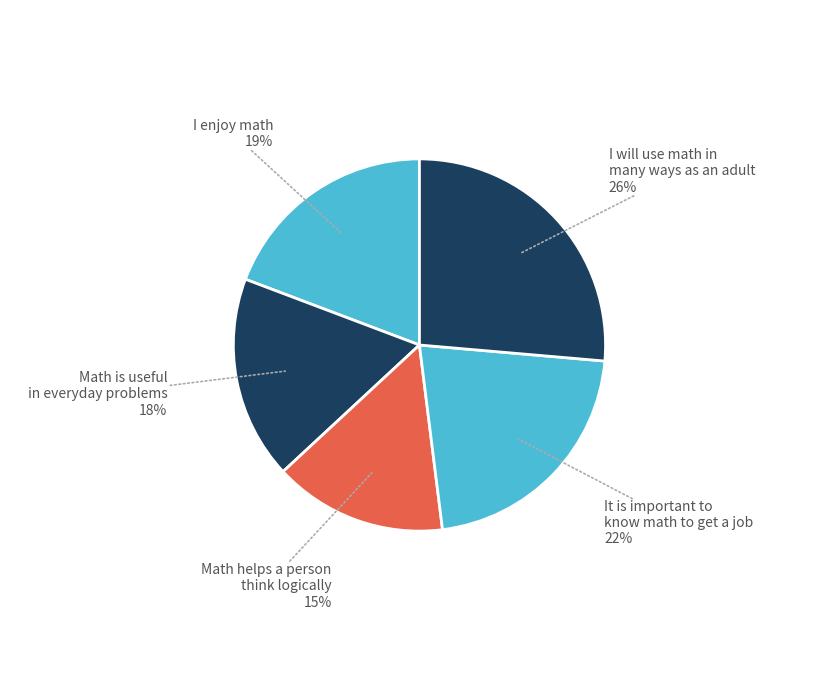

Does any single category account for the majority?

No